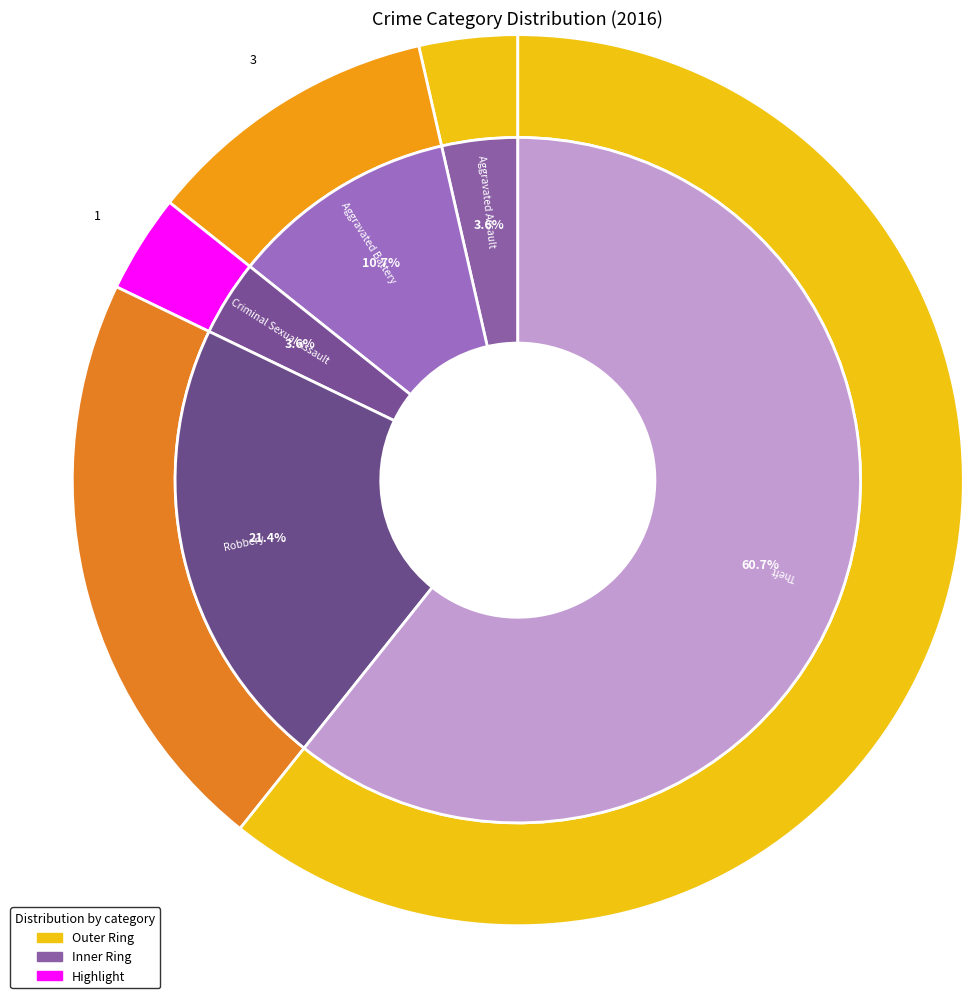

Combined, what portion of the pie is 2 and 1?

14.3%